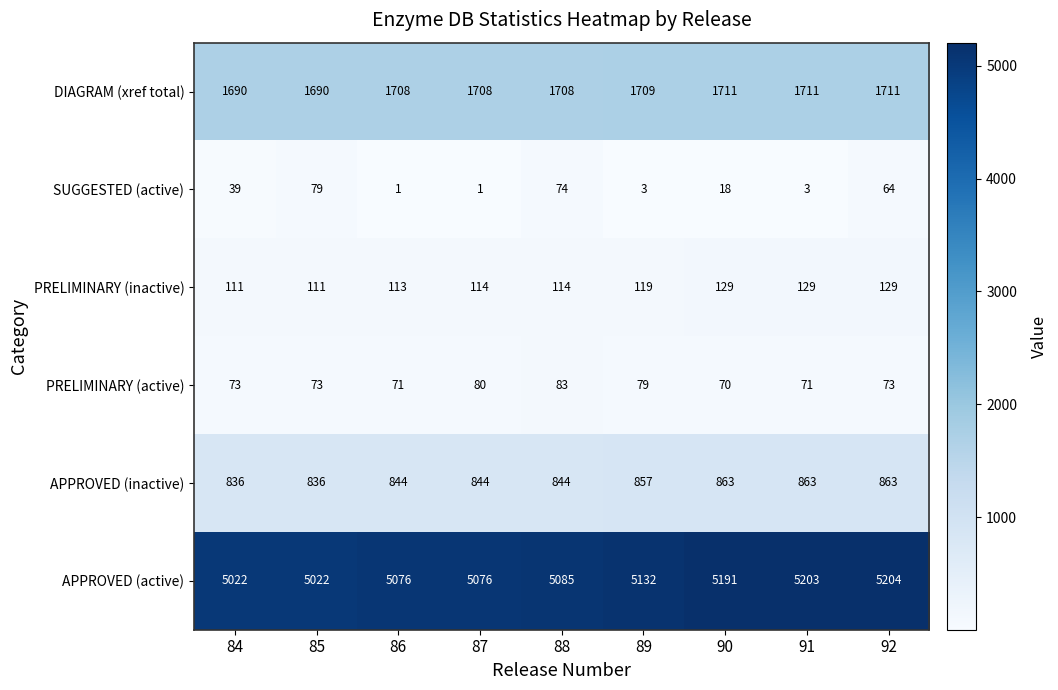

Rank the series by their maximum value, from lowest to highest.

SUGGESTED (active), PRELIMINARY (active), PRELIMINARY (inactive), APPROVED (inactive), DIAGRAM (xref total), APPROVED (active)